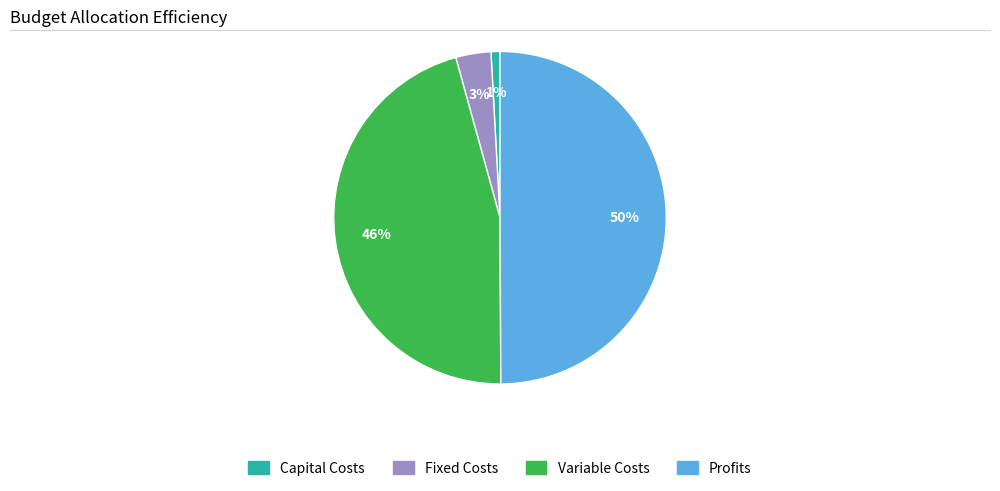

How many segments does this pie chart have?

4